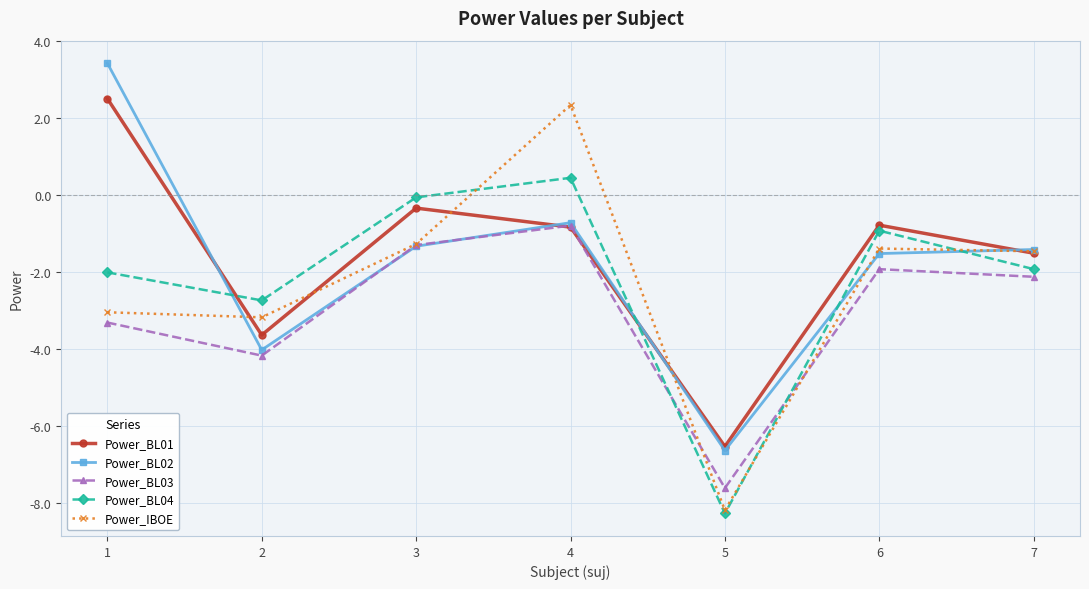

What is the maximum value shown in the chart?

3.4